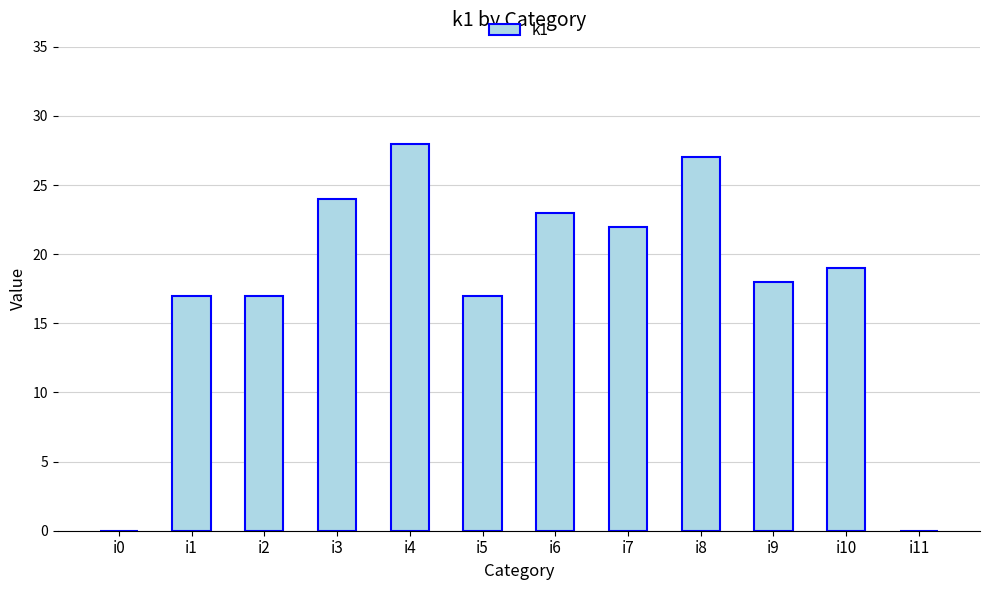

Reading right to left, list all the values displayed in this chart.

0	19	18	27	22	23	17	28	24	17	17	0